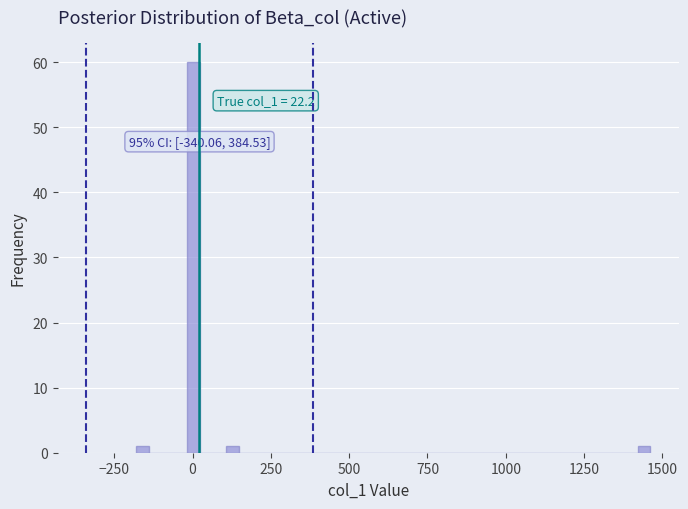

Read against the x-axis, roughly where is the centre of the tallest bar?

0